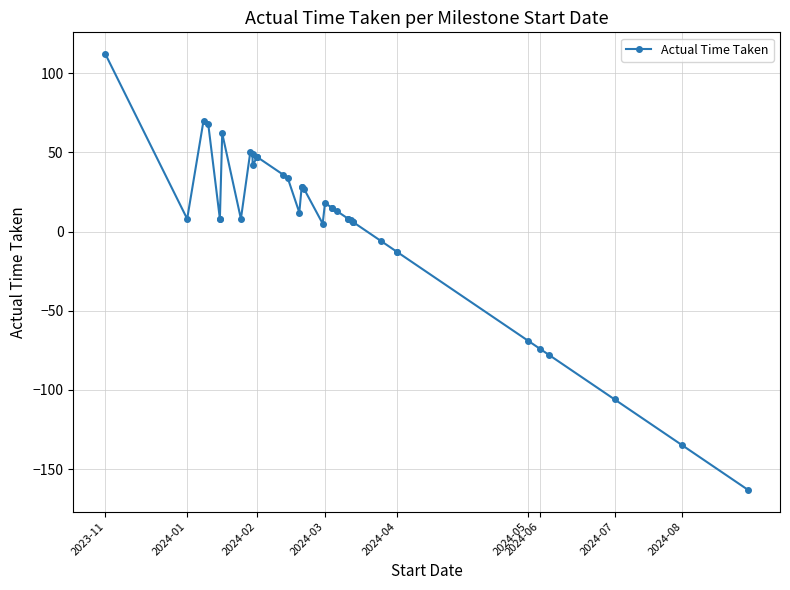

Which has a higher value, 17 or 25?

17